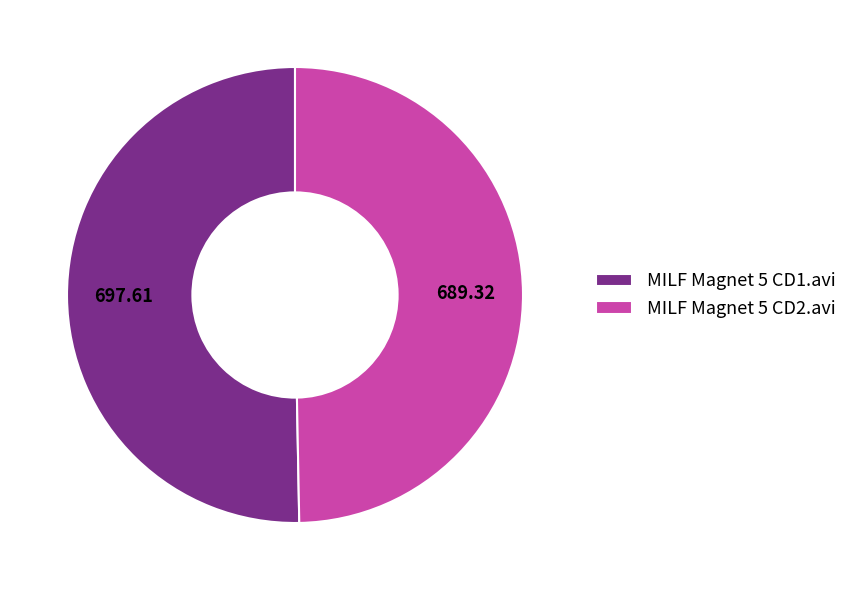

The MILF Magnet 5 CD2.avi slice represents 41% of the pie. True or false?

False